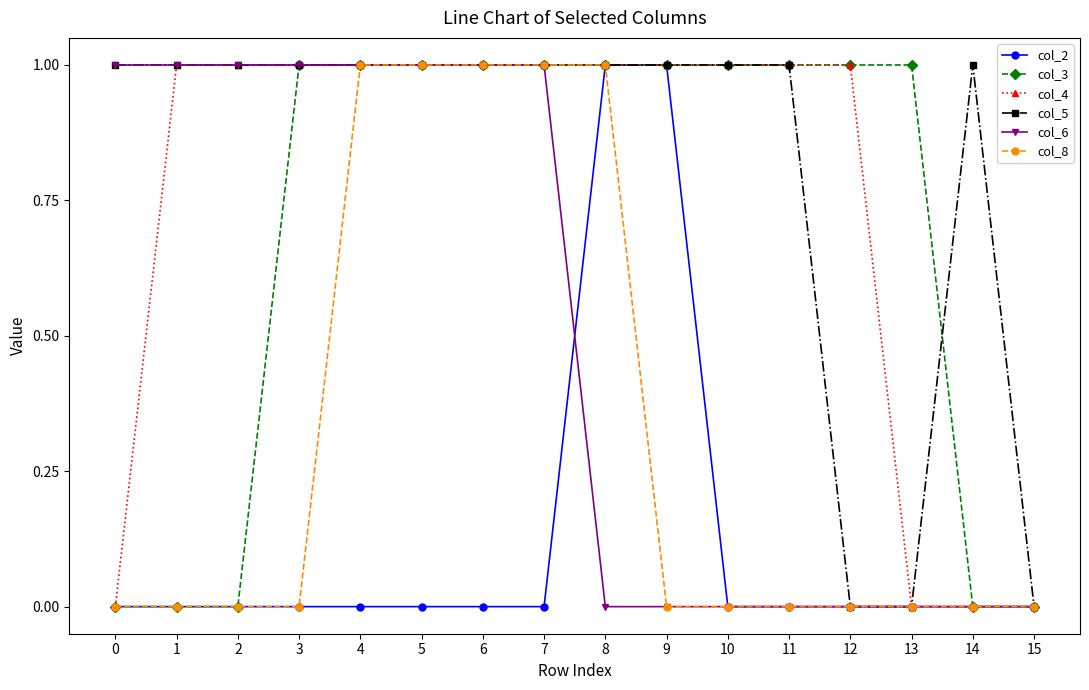

What is the greatest value displayed?

1